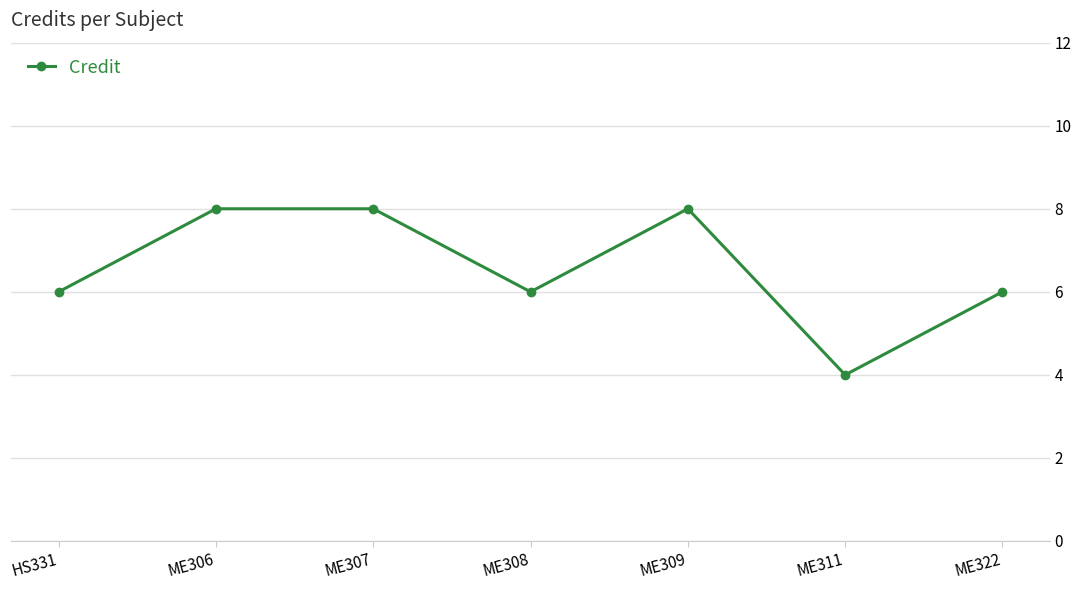

What is the sum of the values at ME309 and ME306?

16